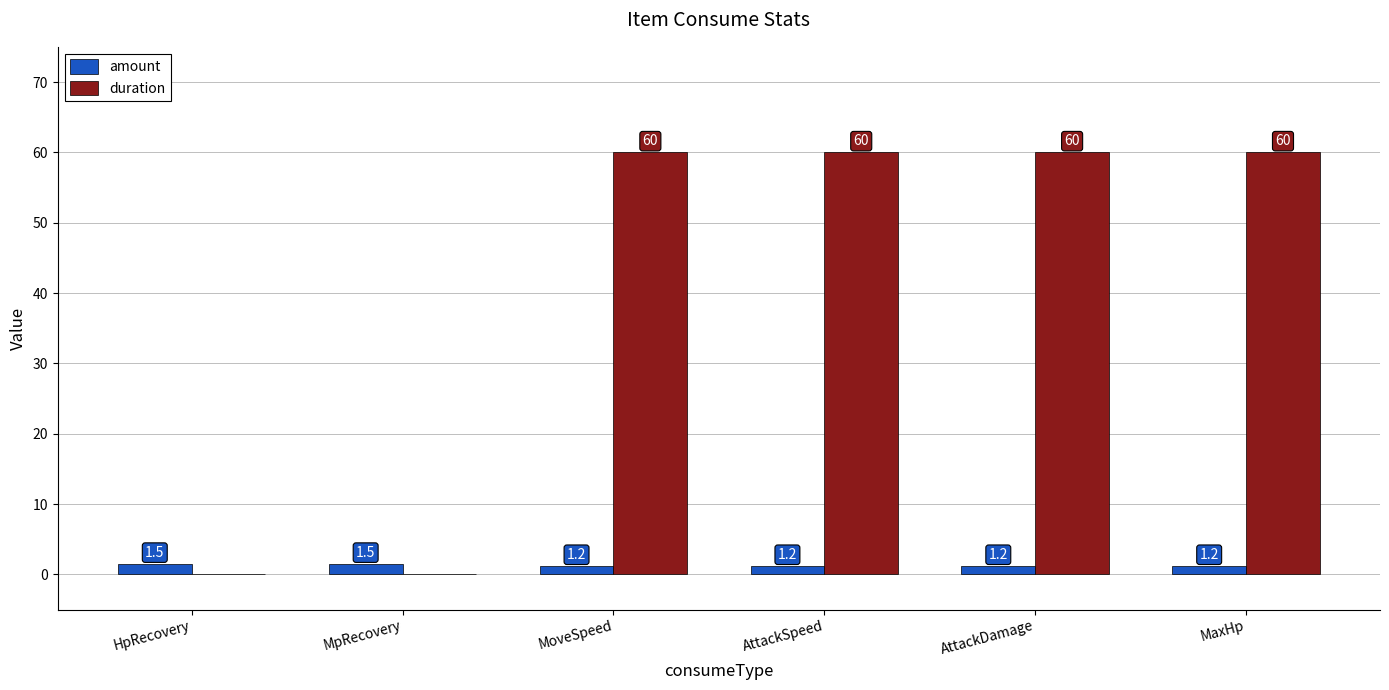

What is the maximum value for duration?

60.0